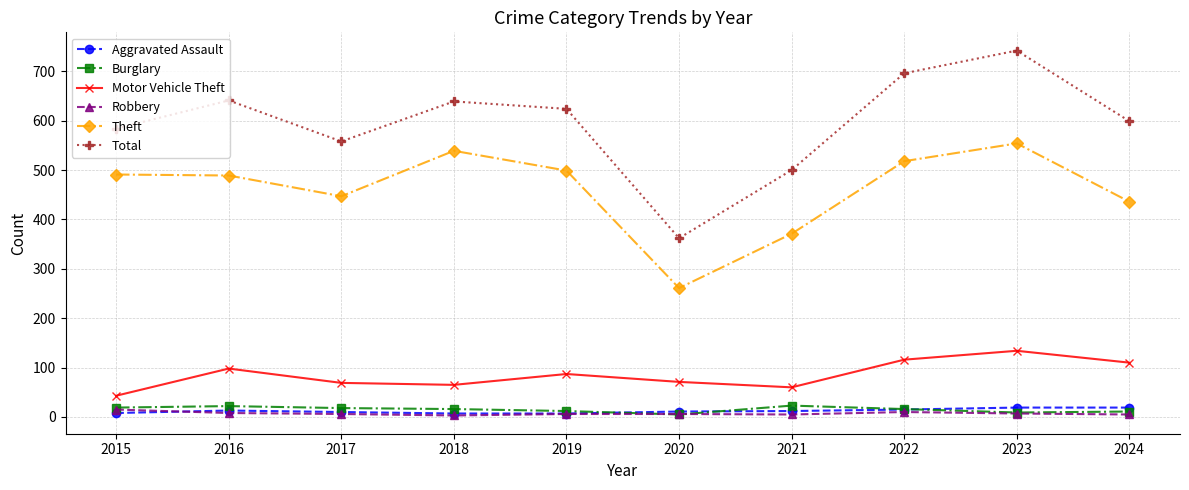

How many interior local peaks does the Motor Vehicle Theft series have?

3